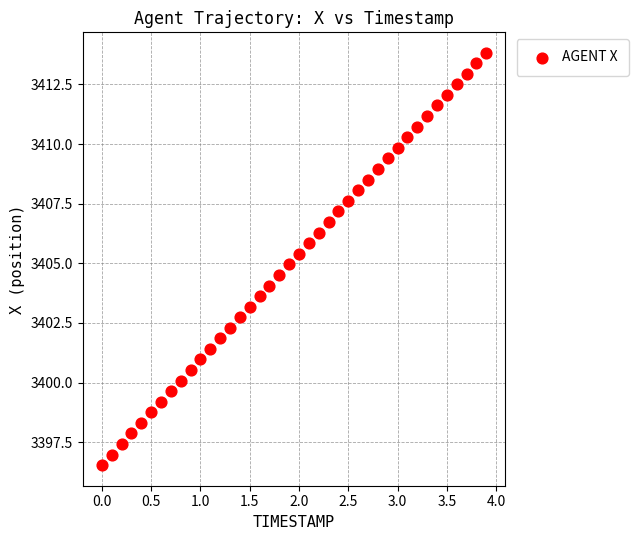

What is the range of X values (max minus min)?

3.9